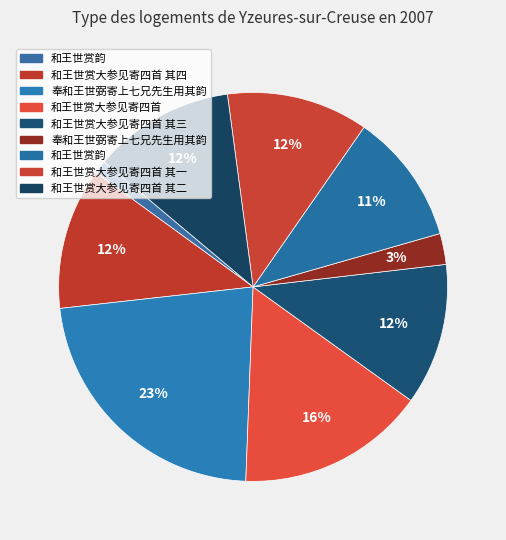

Count the number of slices in the pie.

9